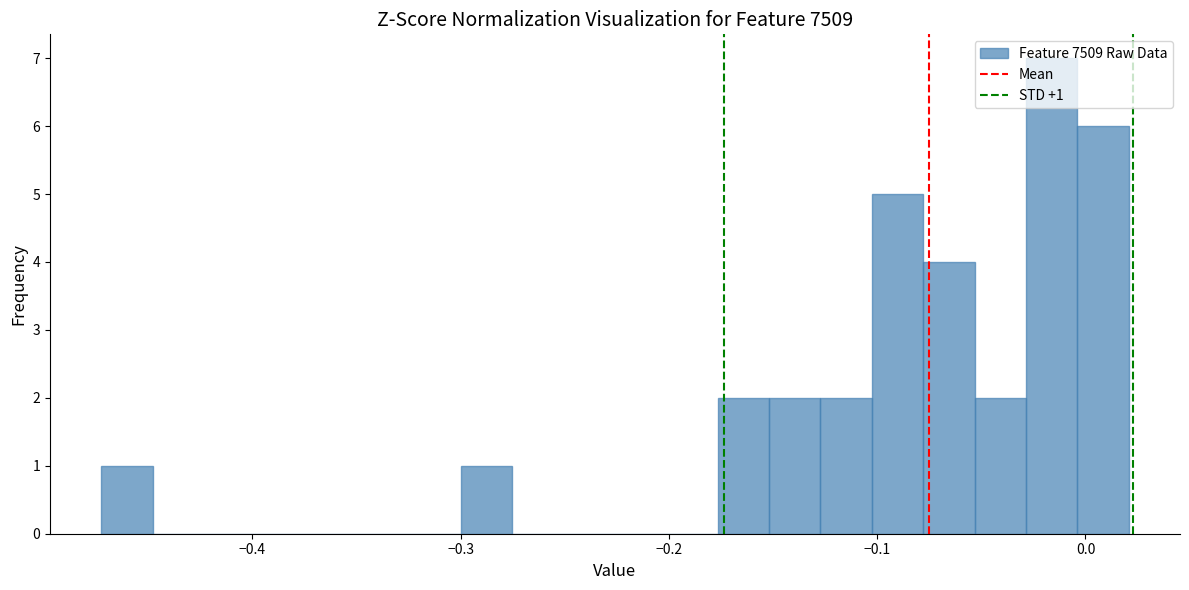

Read against the x-axis, roughly where is the centre of the tallest bar?

-0.02